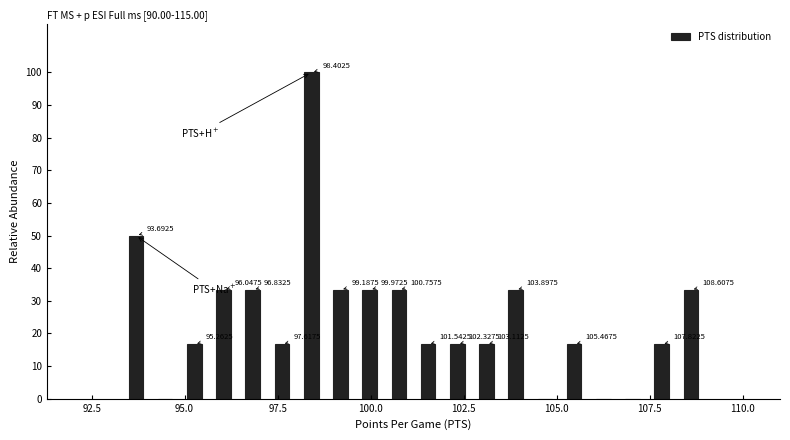

Around what value on the x-axis is the tallest bar? Give the approximate position of its centre, as read against the axis.

98.5